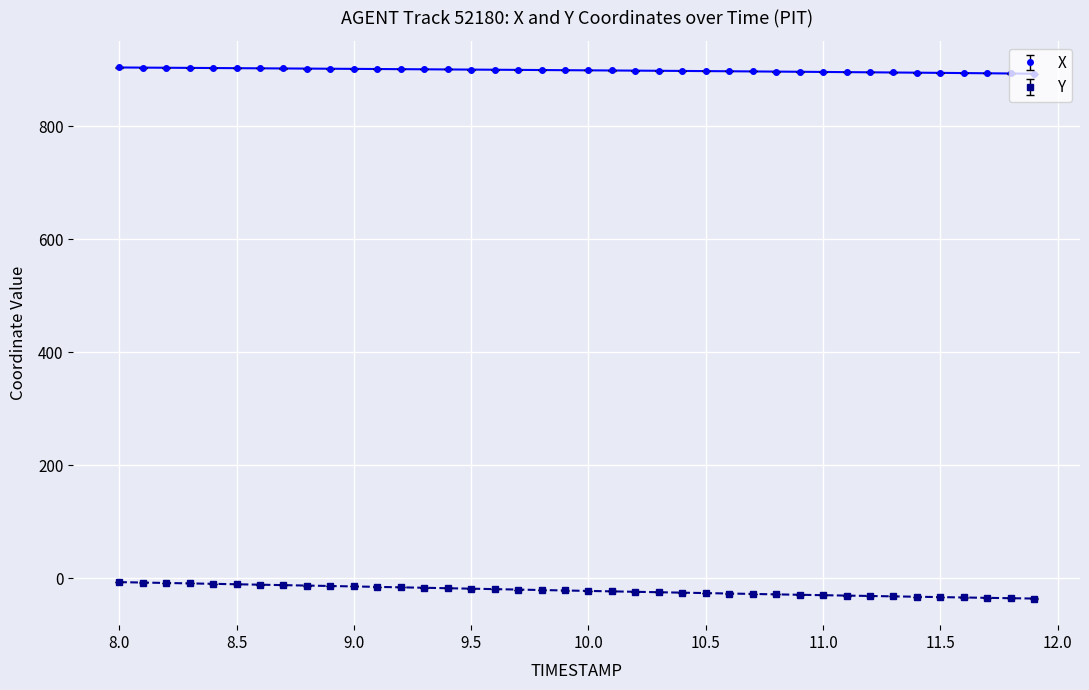

What is the greatest value displayed?

904.2